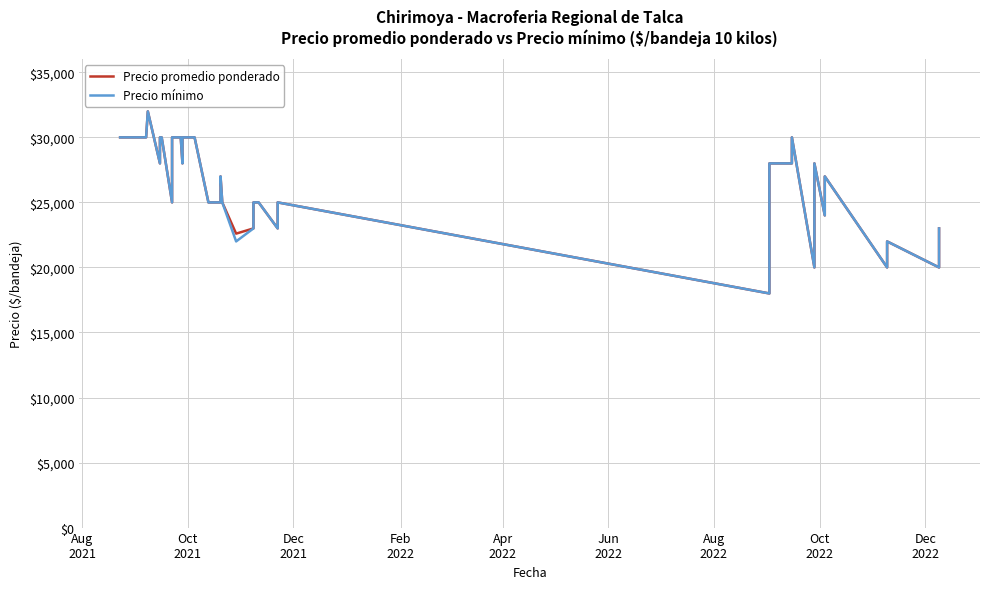

What is the value of the Precio promedio ponderado point at the 36th from the left?

27000